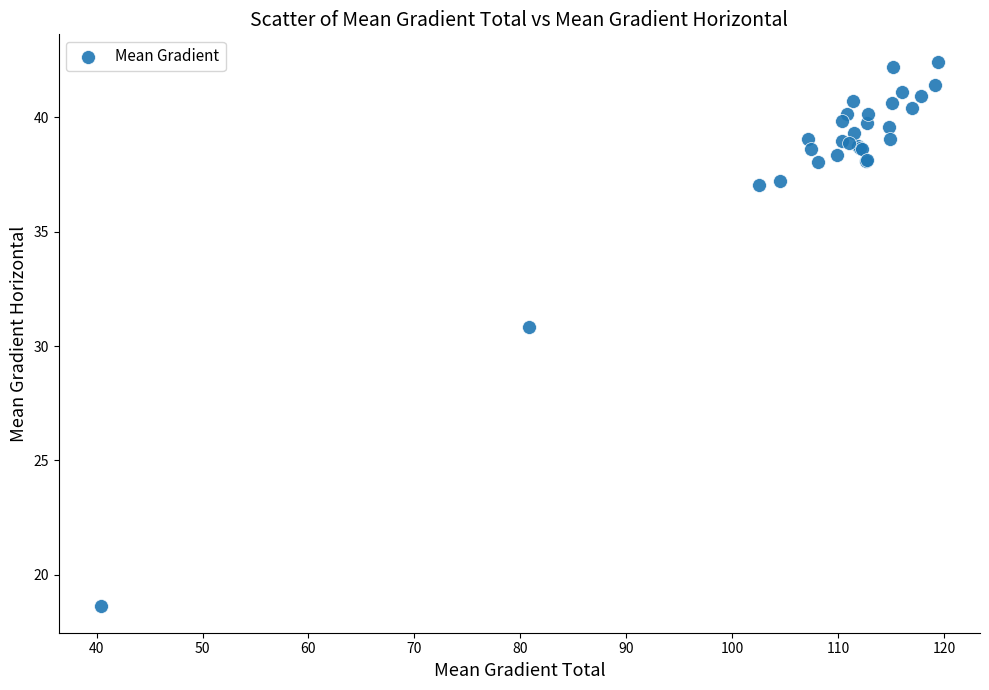

What Y value in the scatter plot is closest to 30?

30.8